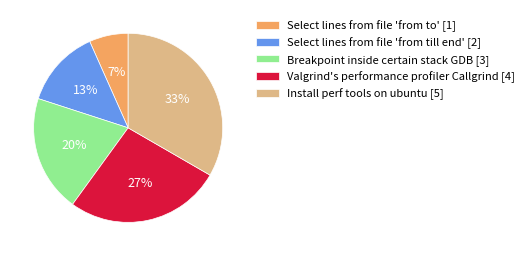

To the nearest percent, what portion does Select lines from file 'from to' represent?

7%